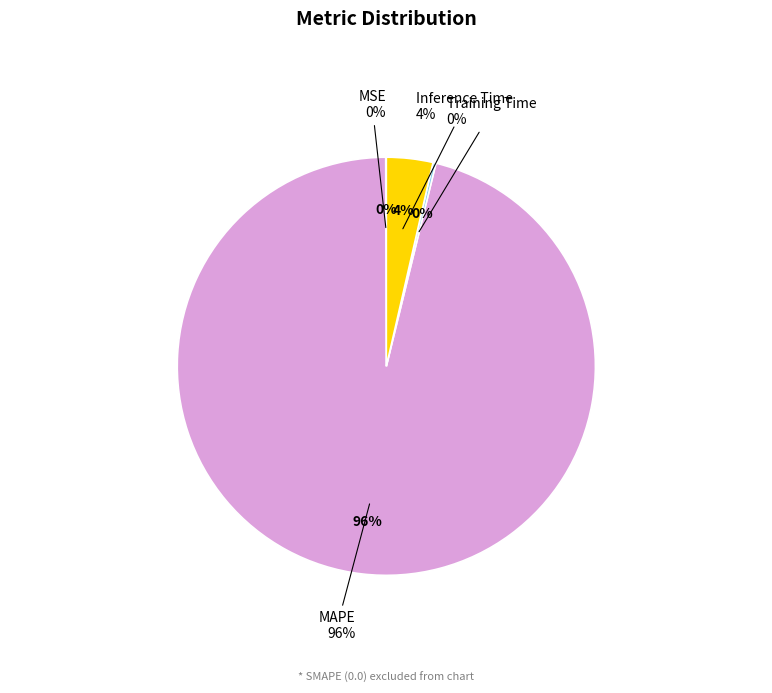

Which category has the biggest portion of the pie?

MAPE